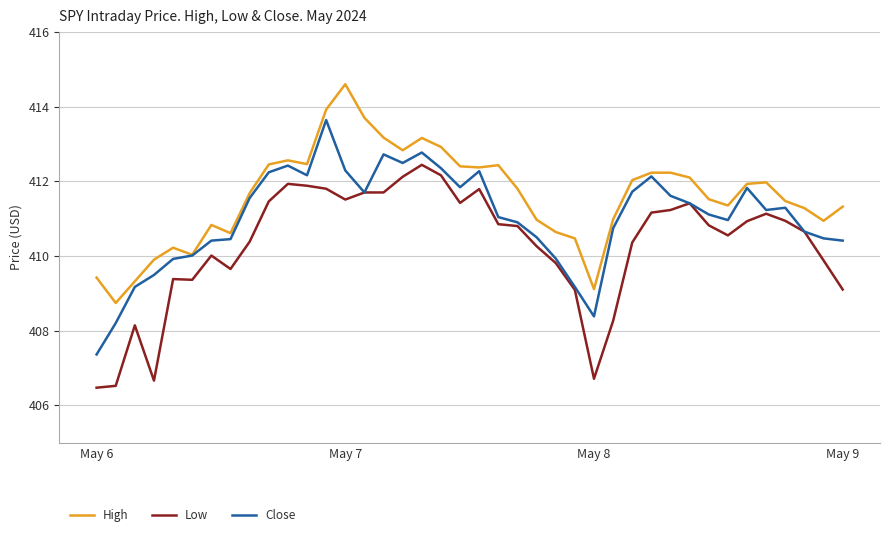

List the series in order of their overall mean, highest first.

High, Close, Low